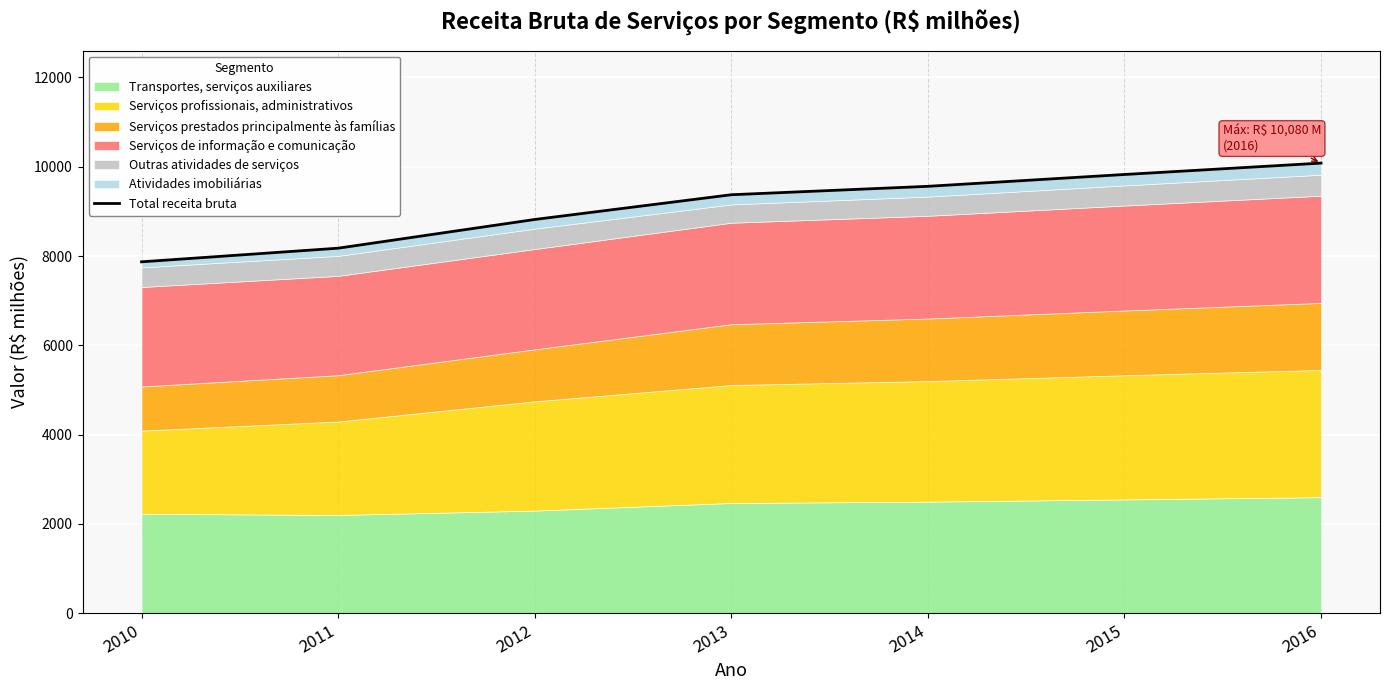

What is the value of the 5th point from the left?

9560.0